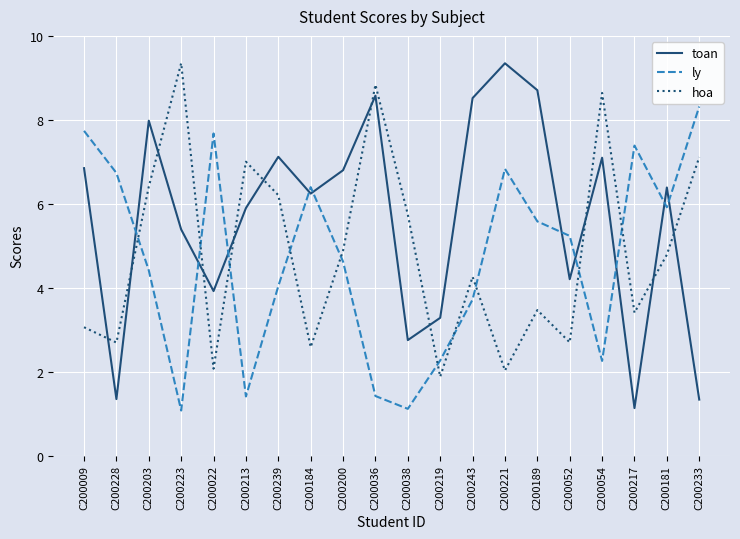

How many lines are shown in the chart?

3